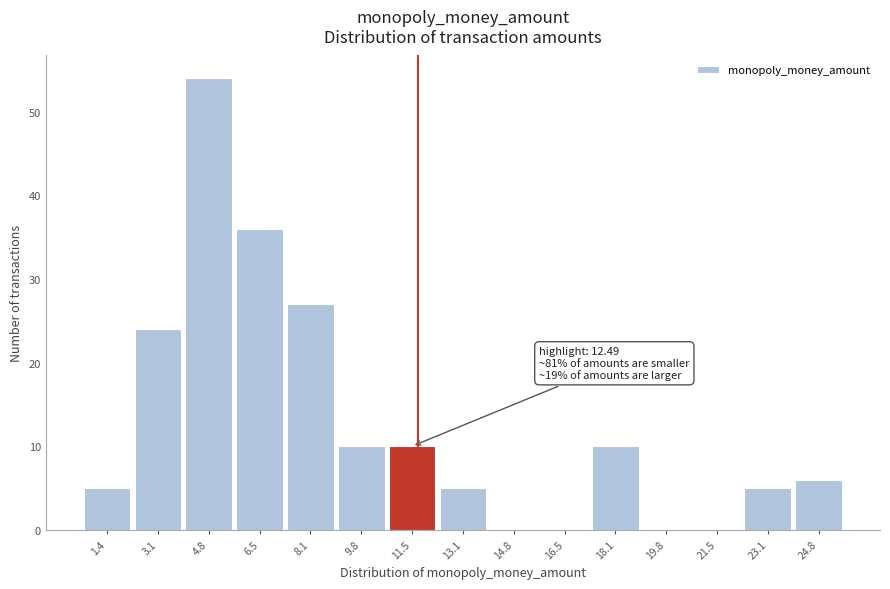

Reading left to right, transcribe all the data shown in this chart.

1.4=5	3.1=24	4.8=54	6.5=36	8.1=27	9.8=10	11.5=10	13.1=5	14.8=0	16.5=0	18.1=10	19.8=0	21.5=0	23.1=5	24.8=6